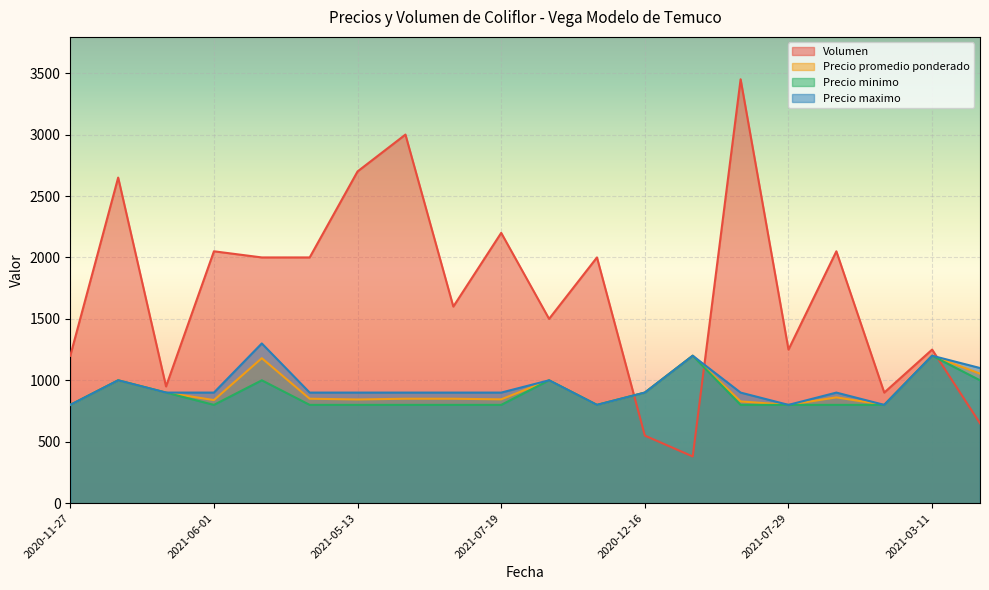

Reading left to right, list all the values displayed in this chart.

Volumen: 1200	2650	950	2050	2000	2000	2700	3000	1600	2200	1500	2000	550	380	3450	1250	2050	900	1250	650
Precio promedio ponderado: 800	1000	900	839	1180	850	844	850	850	845	1000	800	900	1200	828	800	861	800	1200	1054
Precio minimo: 800	1000	900	800	1000	800	800	800	800	800	1000	800	900	1200	800	800	800	800	1200	1000
Precio maximo: 800	1000	900	900	1300	900	900	900	900	900	1000	800	900	1200	900	800	900	800	1200	1100